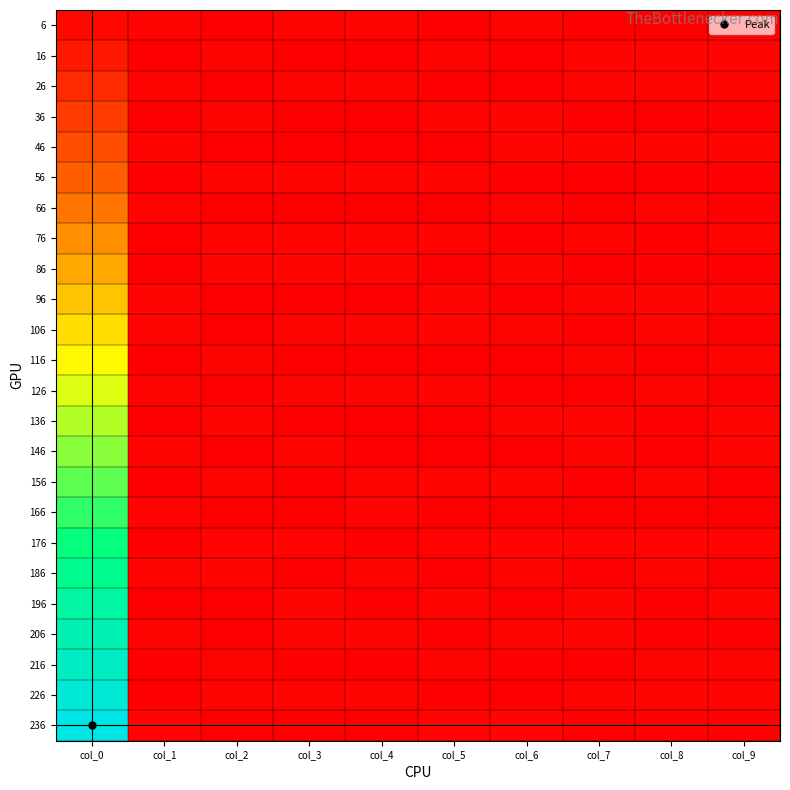

List the series in order of their peak value, highest first.

236, 226, 216, 206, 196, 186, 176, 166, 156, 146, 136, 126, 116, 106, 96, 86, 76, 66, 56, 46, 36, 26, 16, 6